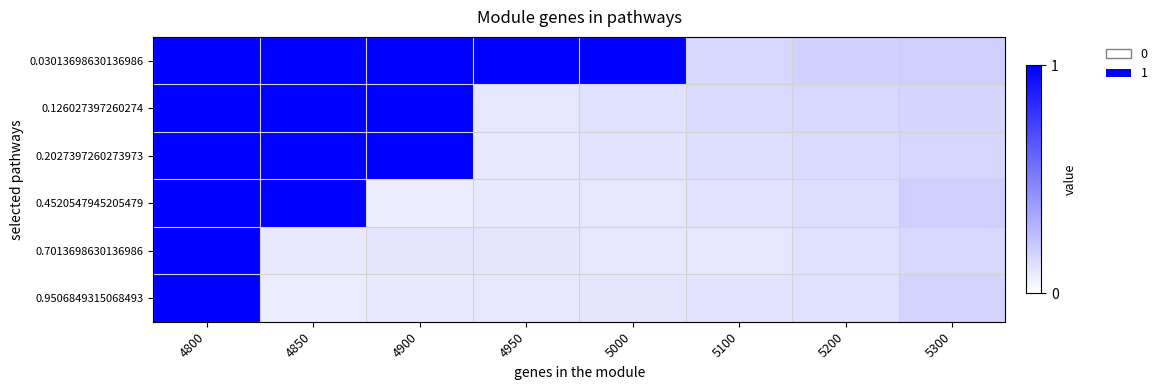

What is the spread (max minus min) of values at 4950?

0.9